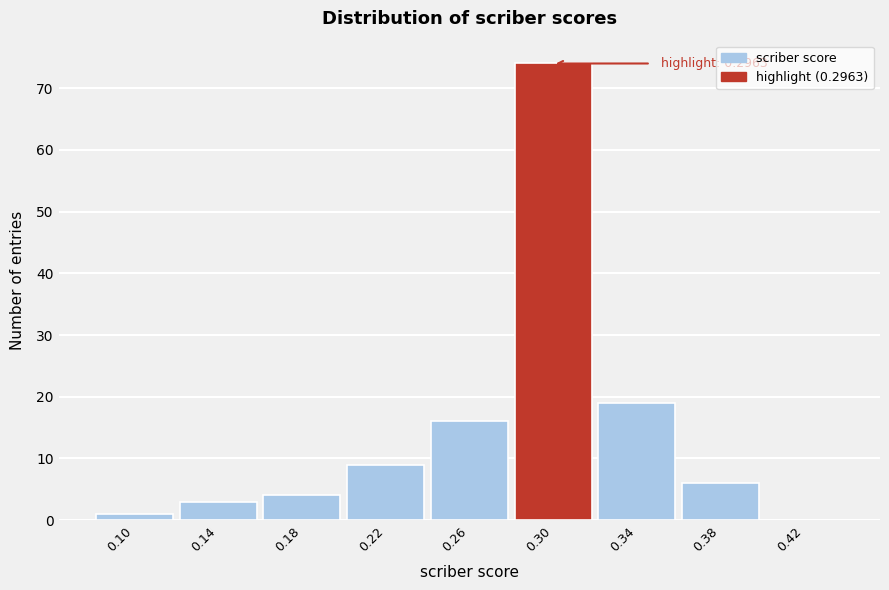

Which range on the x-axis has the tallest bar?

0.28 to 0.32